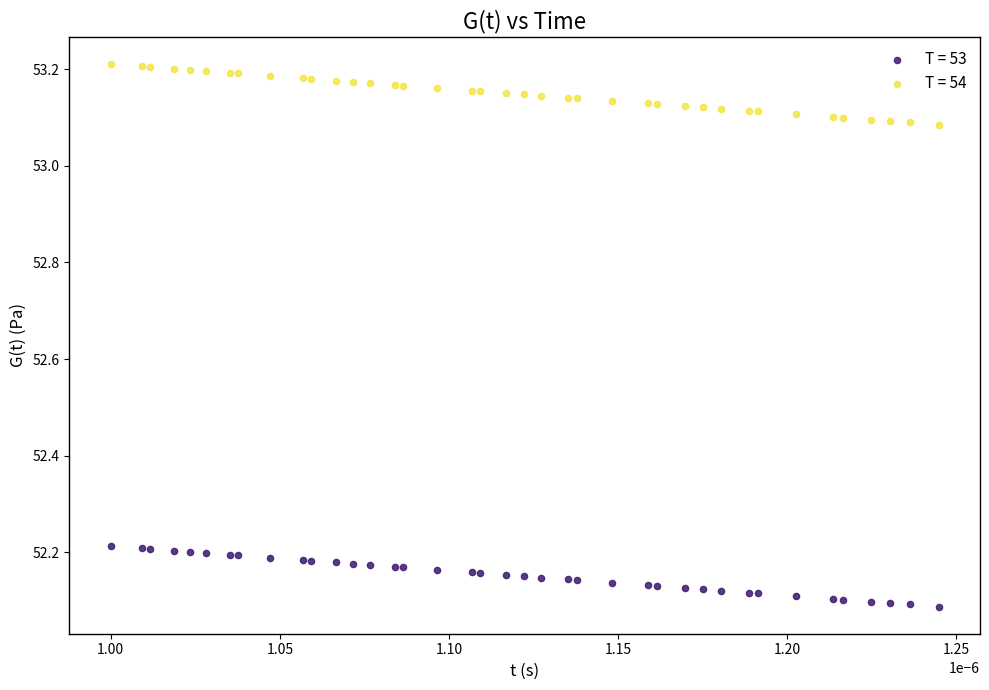

What are all the series names shown in the legend?

T = 53, T = 54